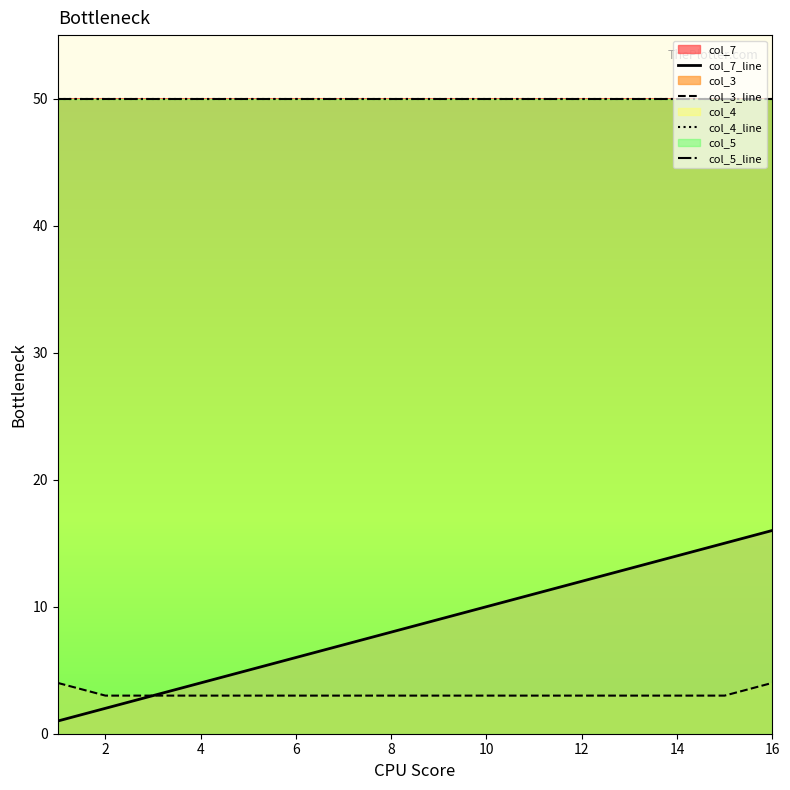

What is the greatest value displayed?

50